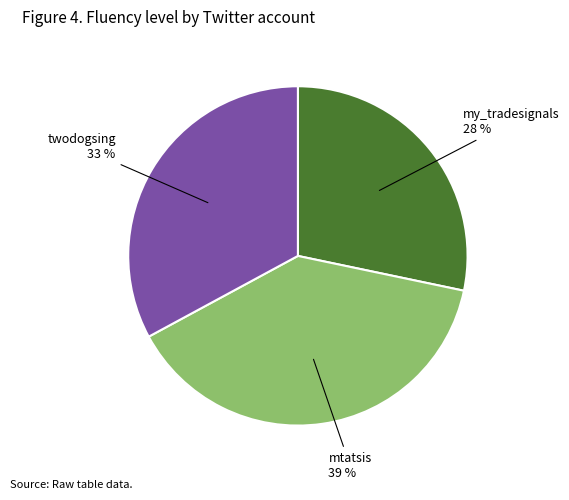

Count the number of slices in the pie.

3